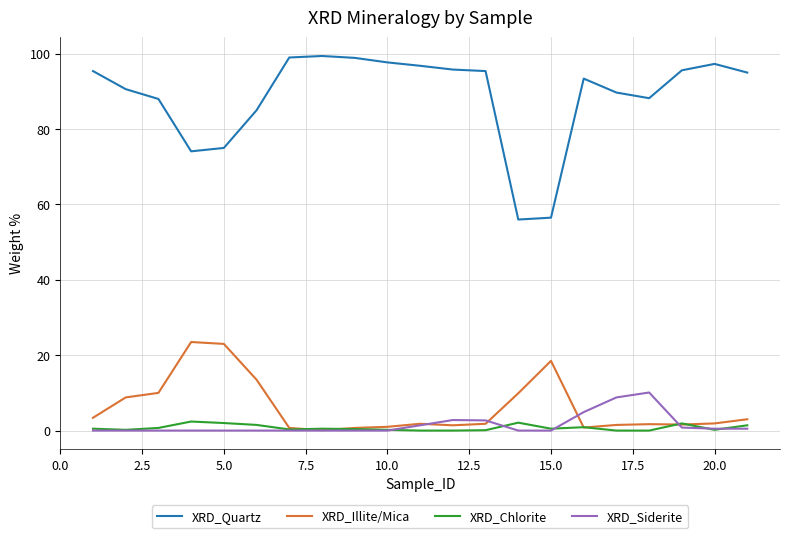

What is the difference between the second highest and second lowest values in the XRD_Siderite series?

8.8